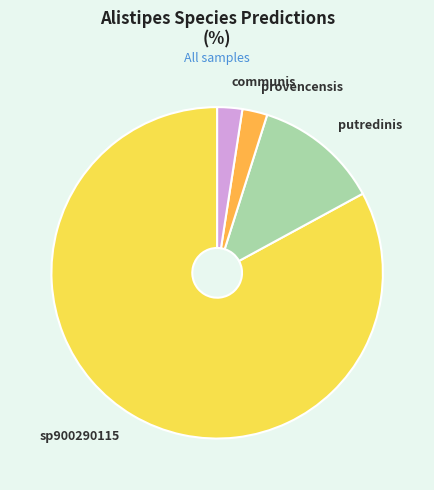

Count the number of slices in the pie.

4